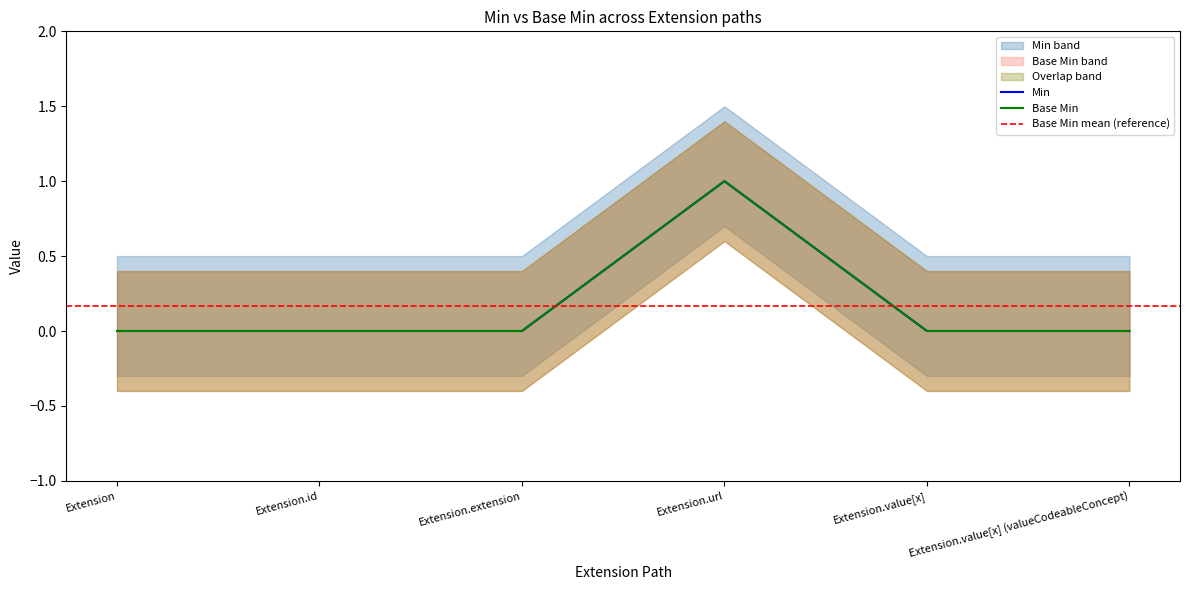

Rank the series at Extension.url from lowest to highest value.

Min, Base Min